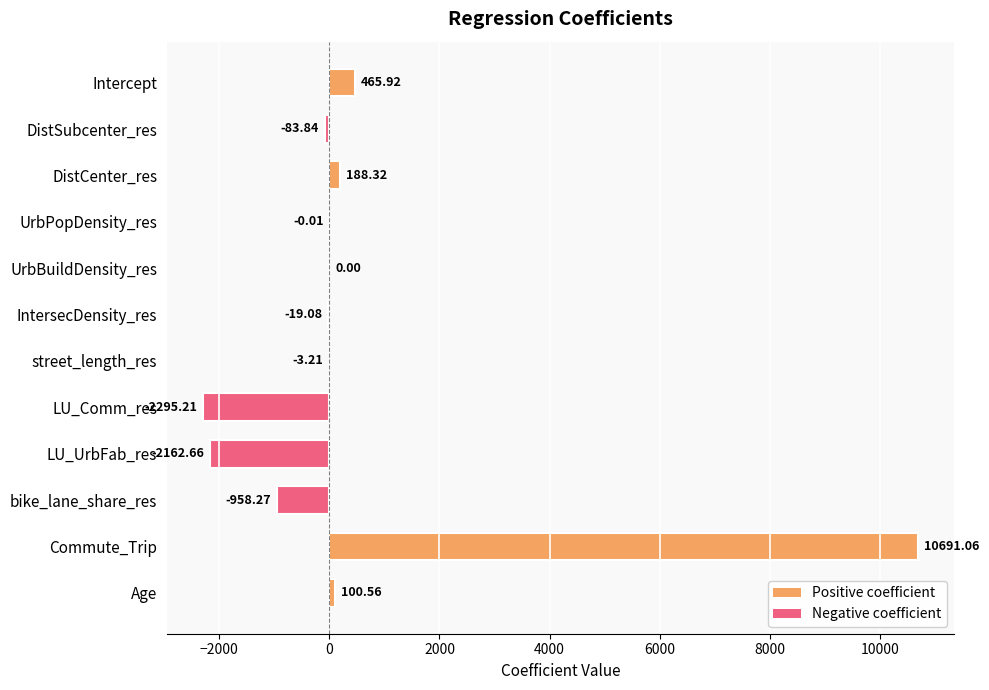

Which label corresponds to the largest value in the chart?

Commute_Trip